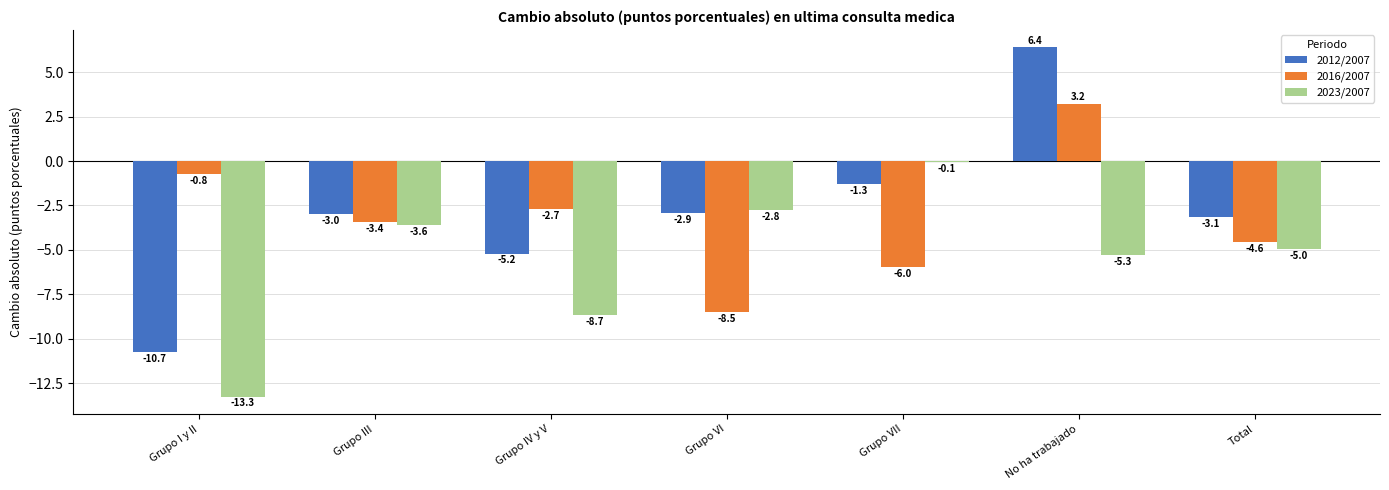

Which series changed the most between Grupo I y II and Grupo IV y V?

2012/2007